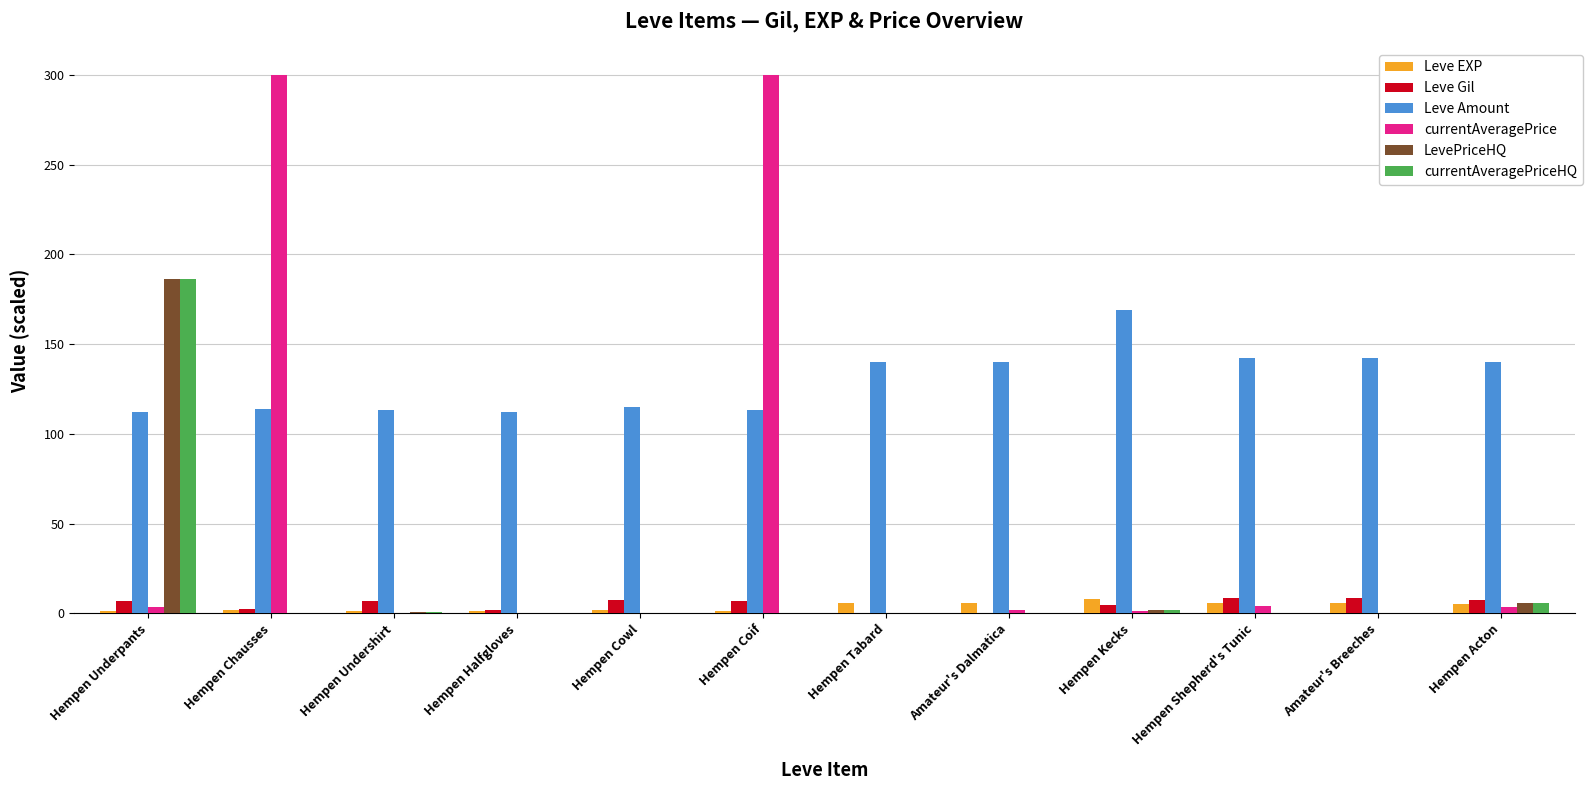

What is the maximum value for Leve Gil?

8.4